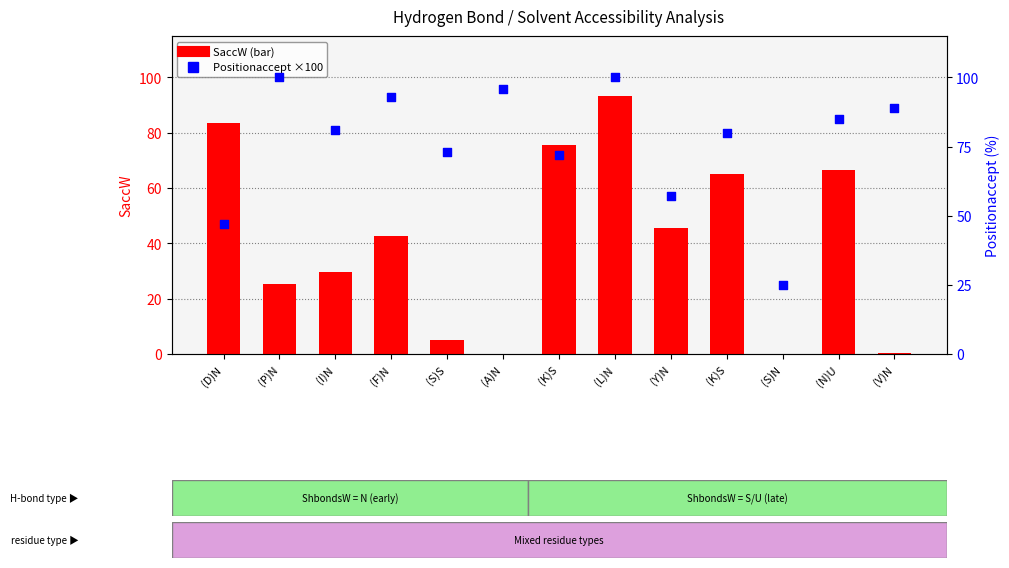

At how many categories does at least one series exceed 89?

4